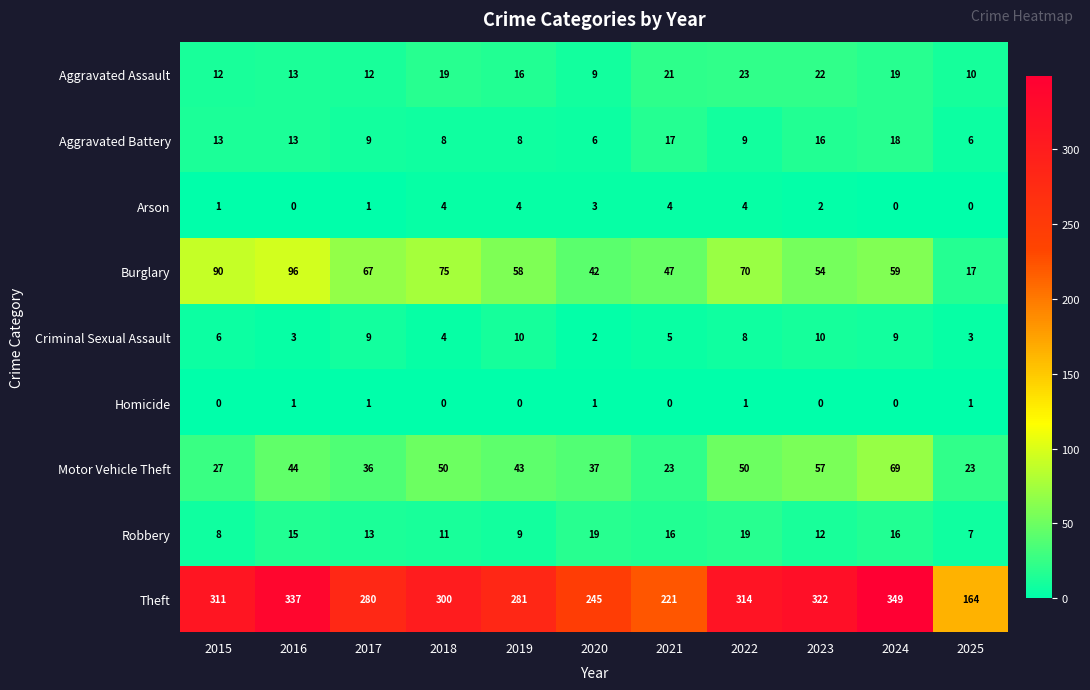

Is it true that Burglary equals 10 at 2025?

False